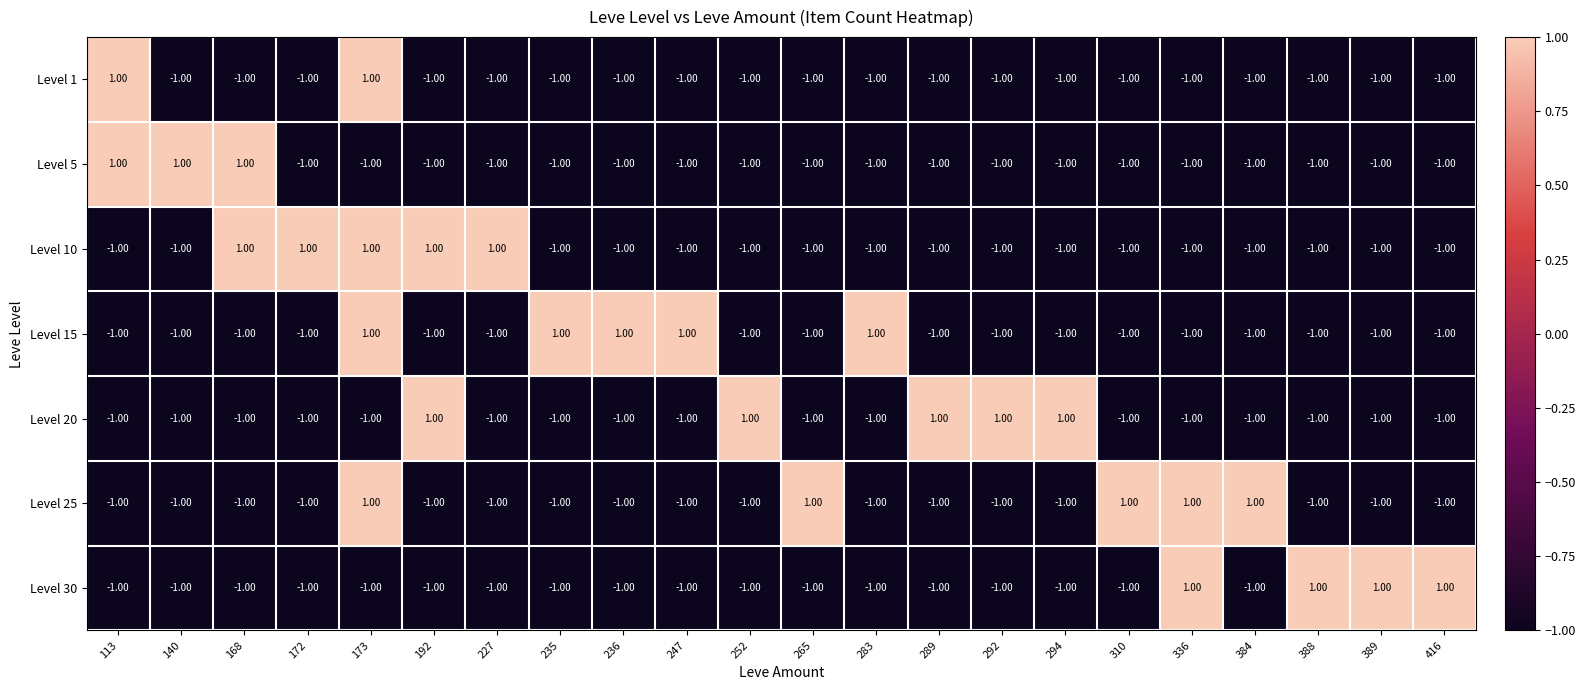

What is the total value across all series at 292?

-5